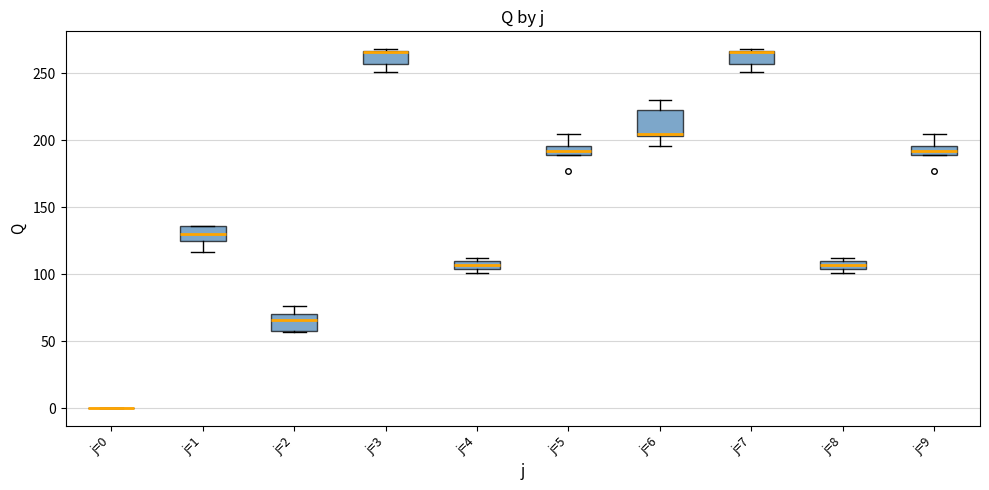

Comparing the boxes themselves (not the whiskers), which one is the tallest?

j=6